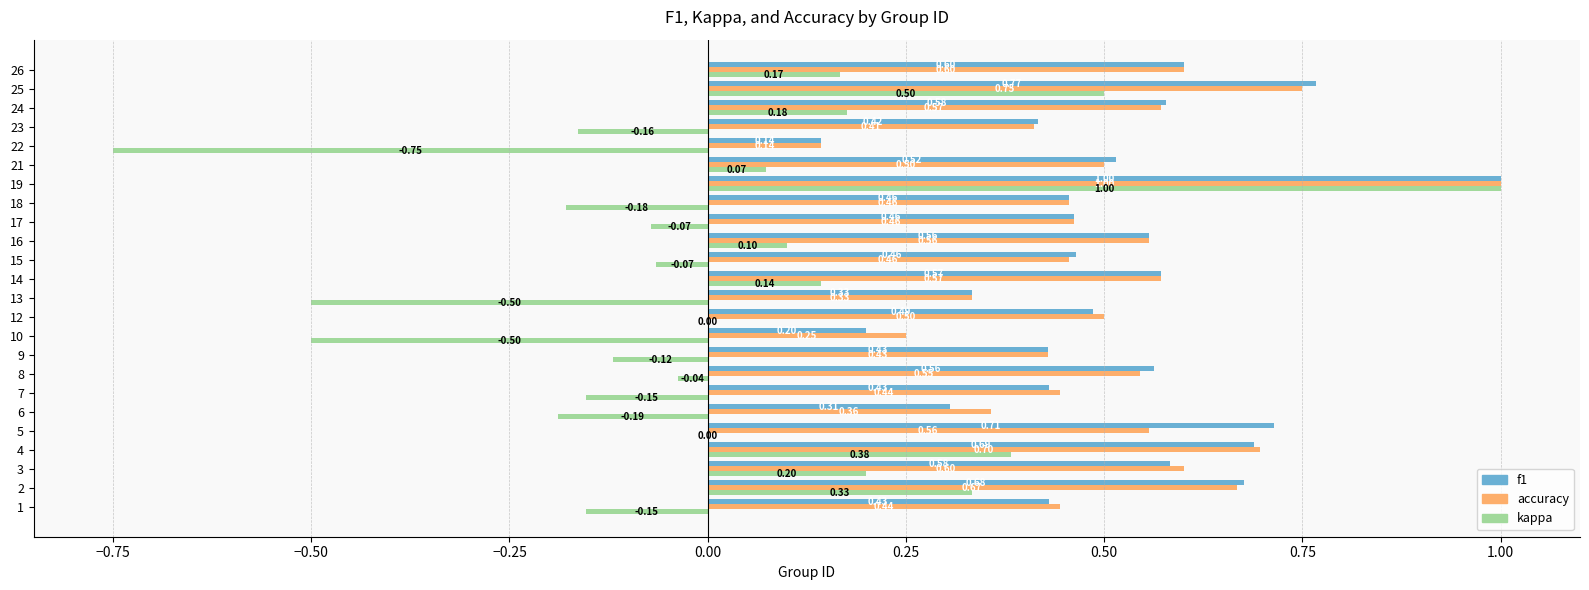

Between 2 and 22, which series saw the biggest shift?

kappa